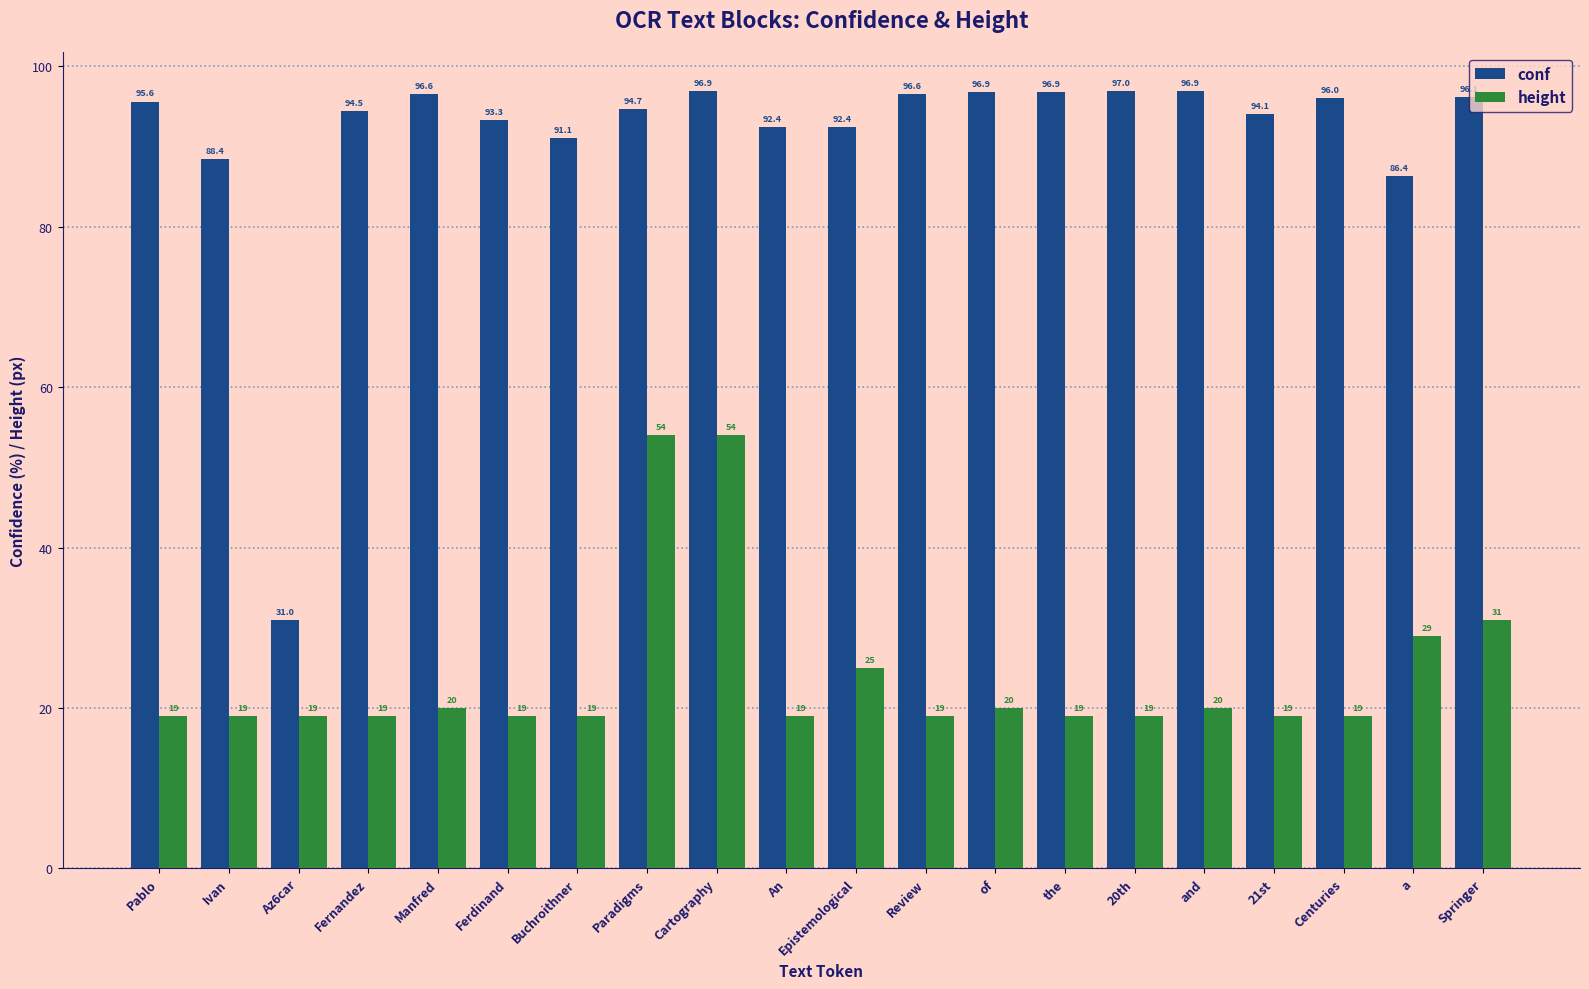

What is the smallest value displayed?

19.0